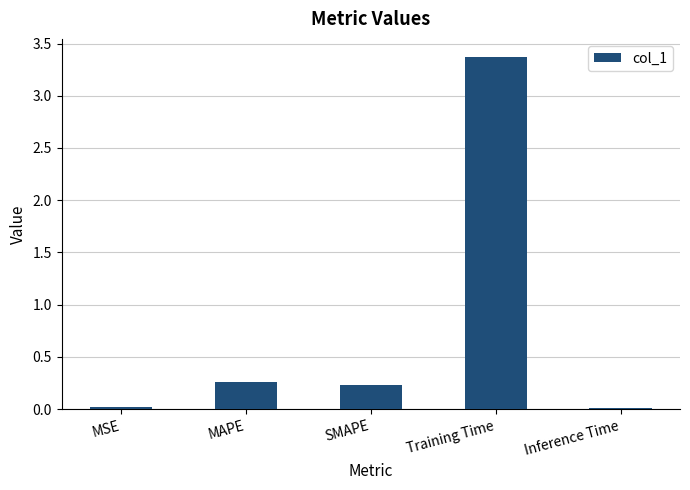

At which category does the chart reach its peak across all series?

Training Time